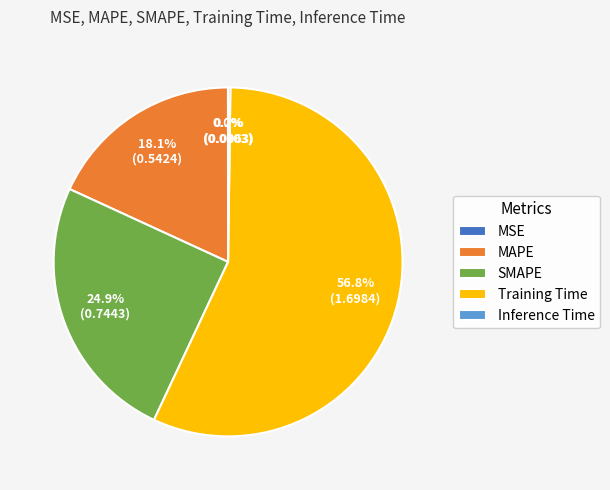

Which category has the biggest portion of the pie?

Training Time